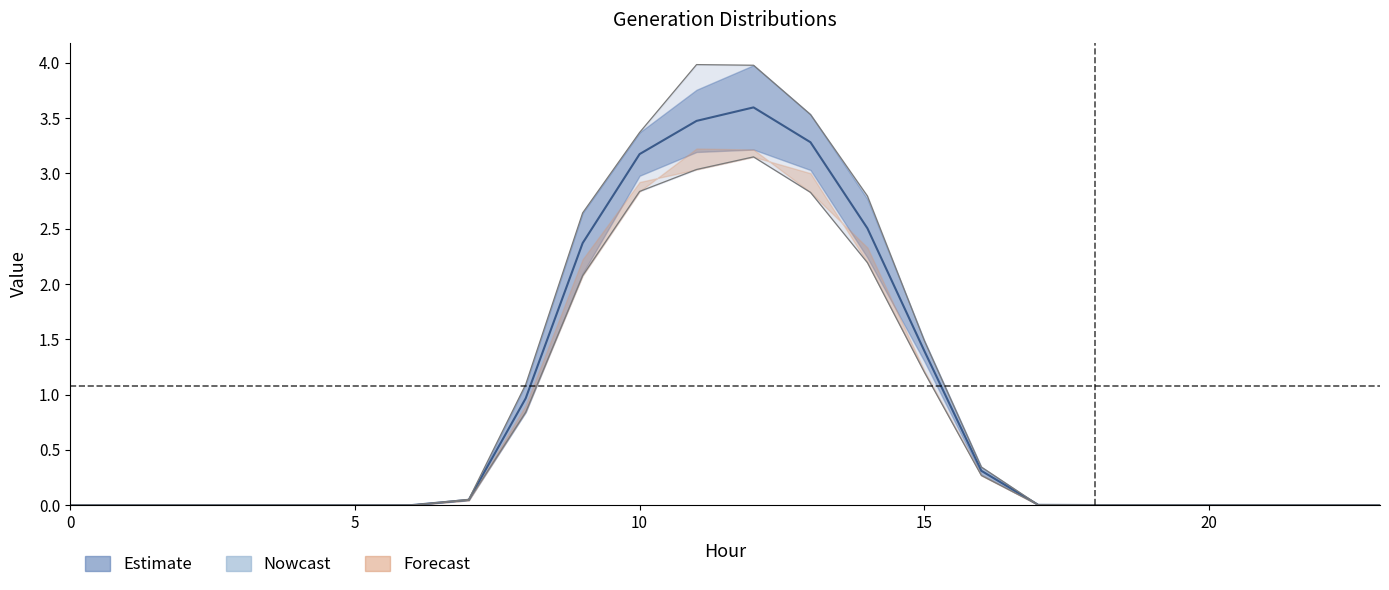

What is the sum of the Gen4 values at 21 and 8?

1.0